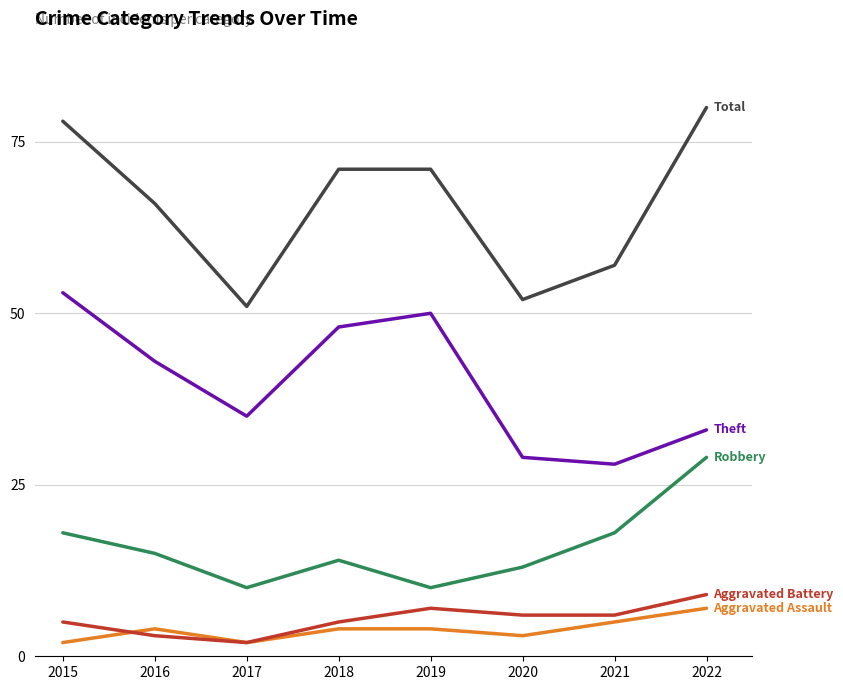

What is the greatest value displayed?

80